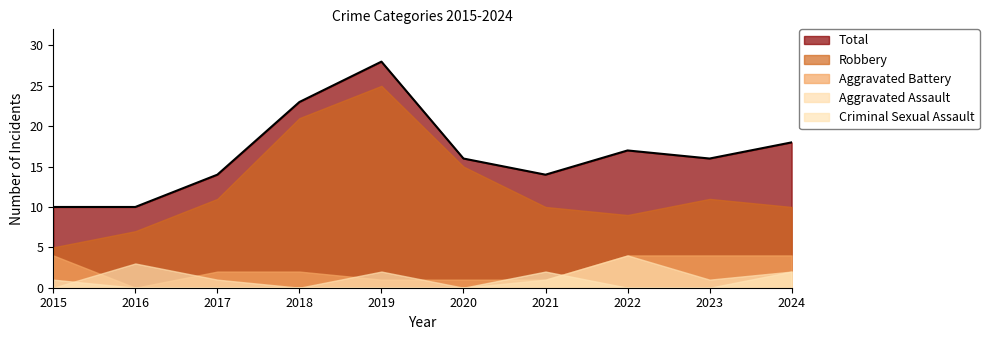

At which label is Robbery closest to 15?

2020